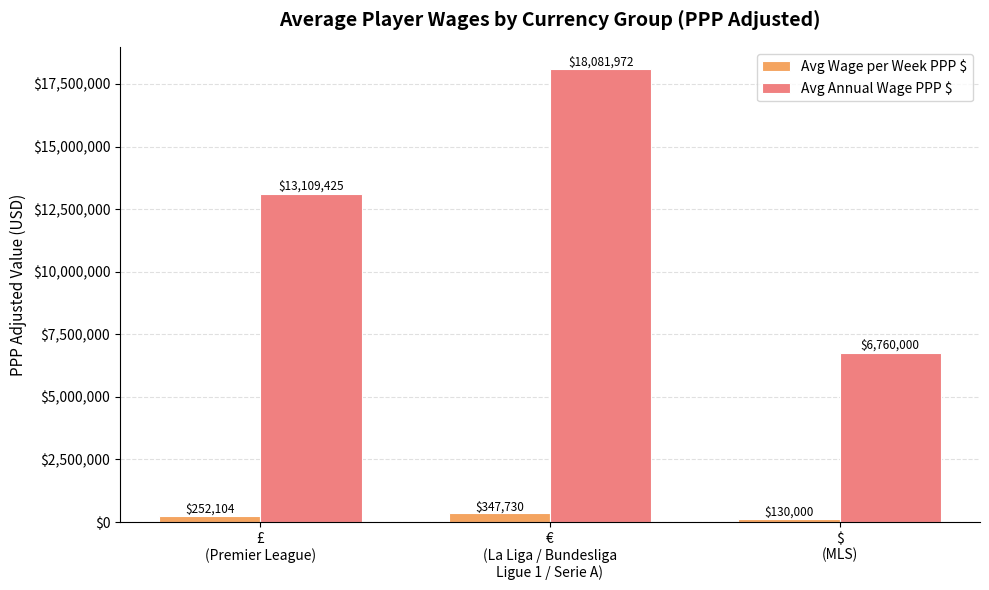

How many series are shown in this chart?

2